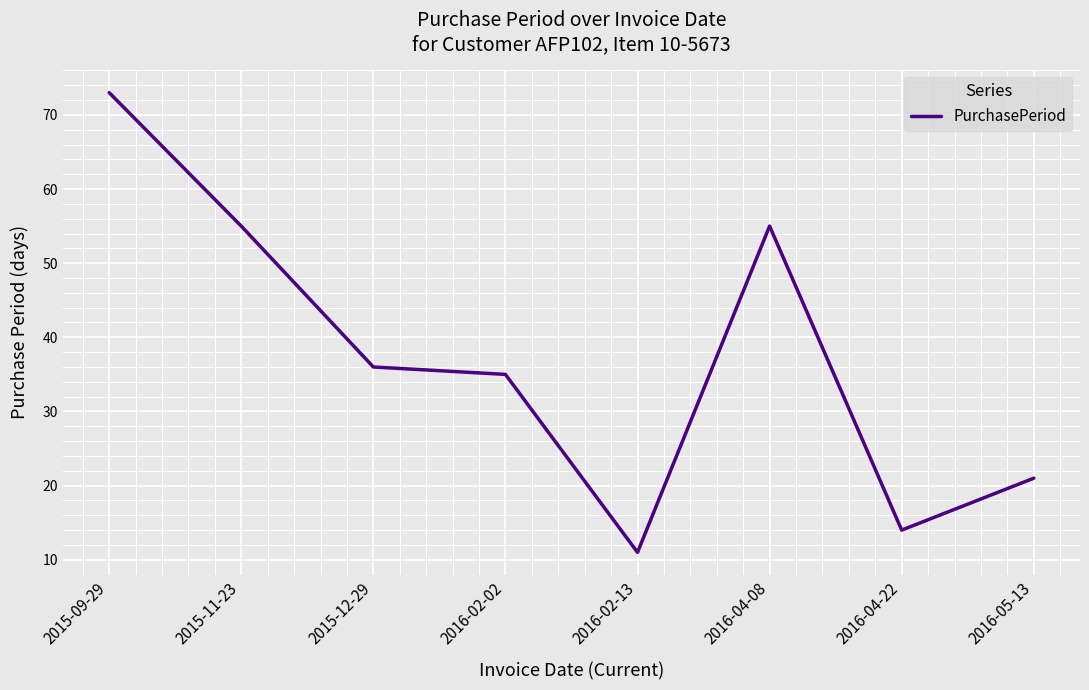

The value at 2015-09-29 is 73. True or false?

True